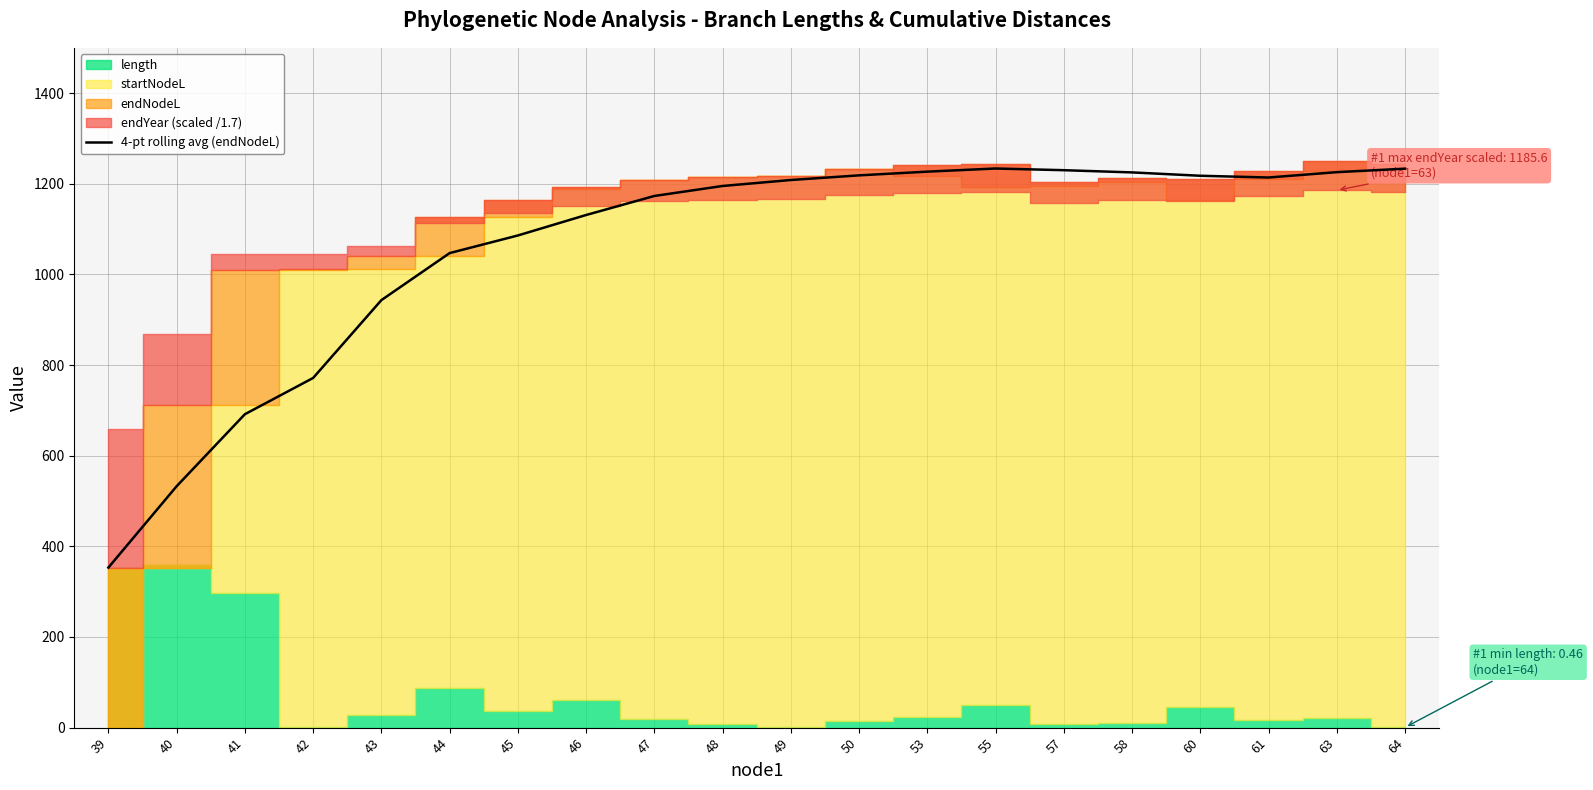

Count the number of categories in the chart.

20